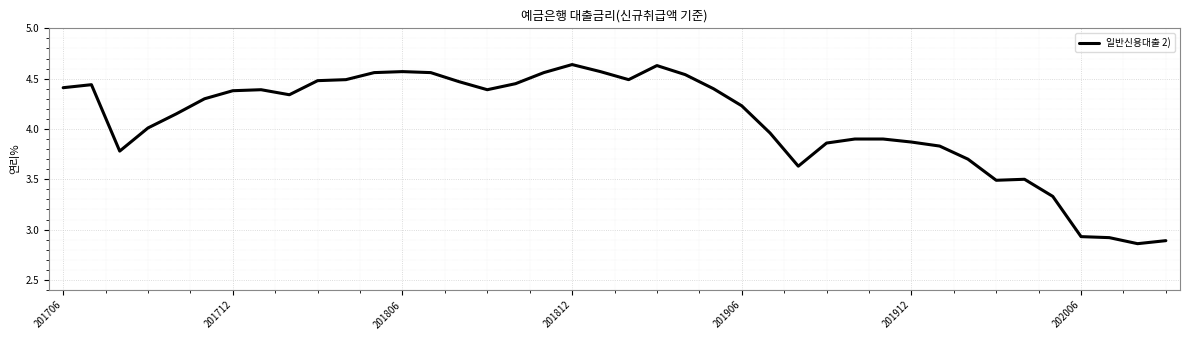

What is the difference between the maximum and minimum values?

1.8